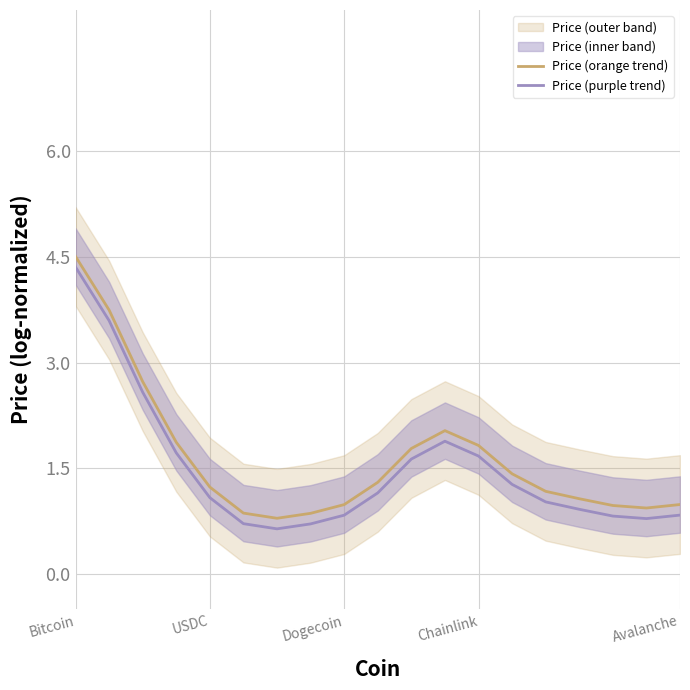

True or false: Price (purple trend) and Price (orange trend) cross at least once.

False